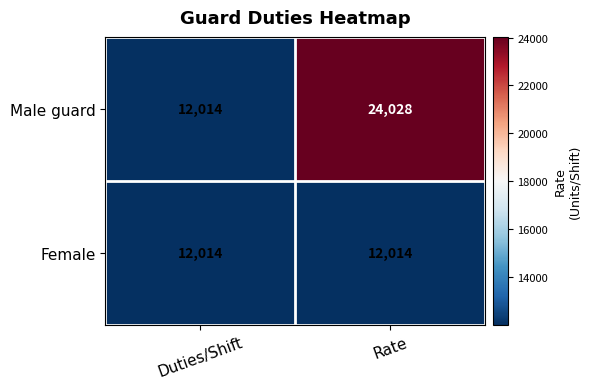

At which label does Male guard reach its peak?

Rate